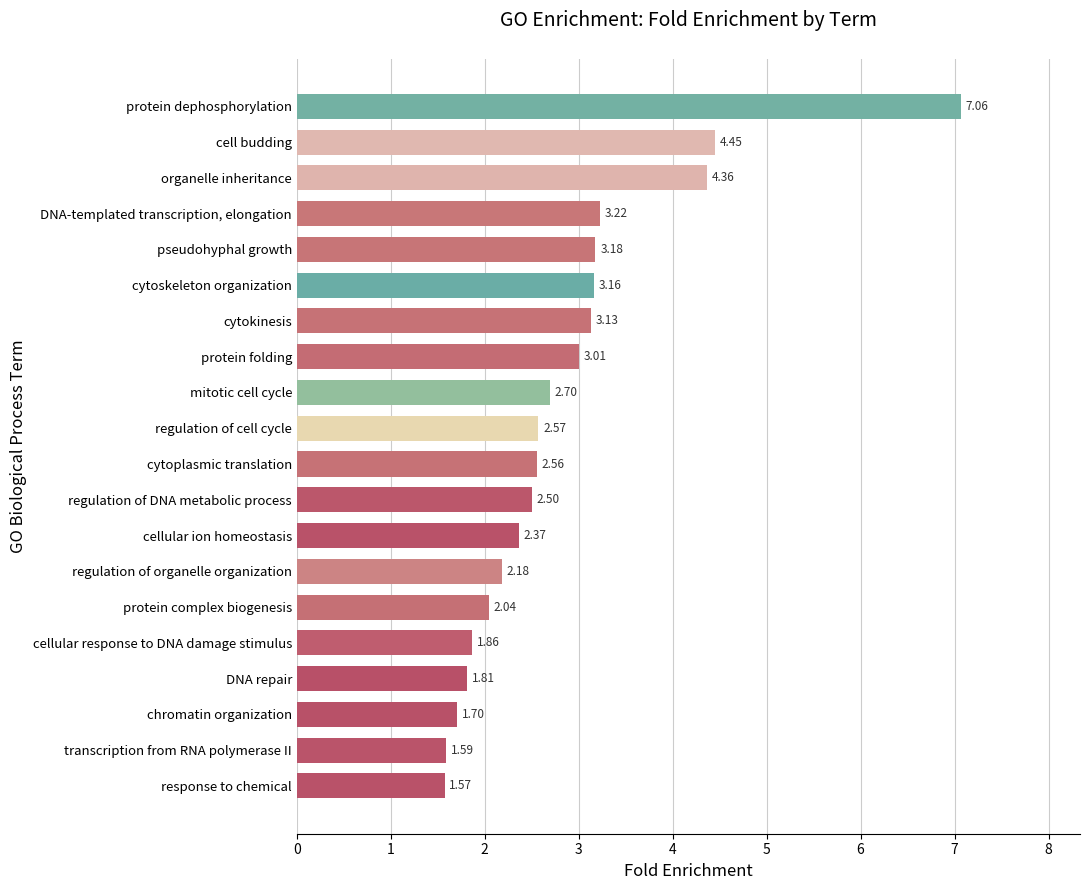

Rank the categories by value from highest to lowest.

protein dephosphorylation, cell budding, organelle inheritance, DNA-templated transcription, elongation, pseudohyphal growth, cytoskeleton organization, cytokinesis, protein folding, mitotic cell cycle, regulation of cell cycle, cytoplasmic translation, regulation of DNA metabolic process, cellular ion homeostasis, regulation of organelle organization, protein complex biogenesis, cellular response to DNA damage stimulus, DNA repair, chromatin organization, transcription from RNA polymerase II, response to chemical